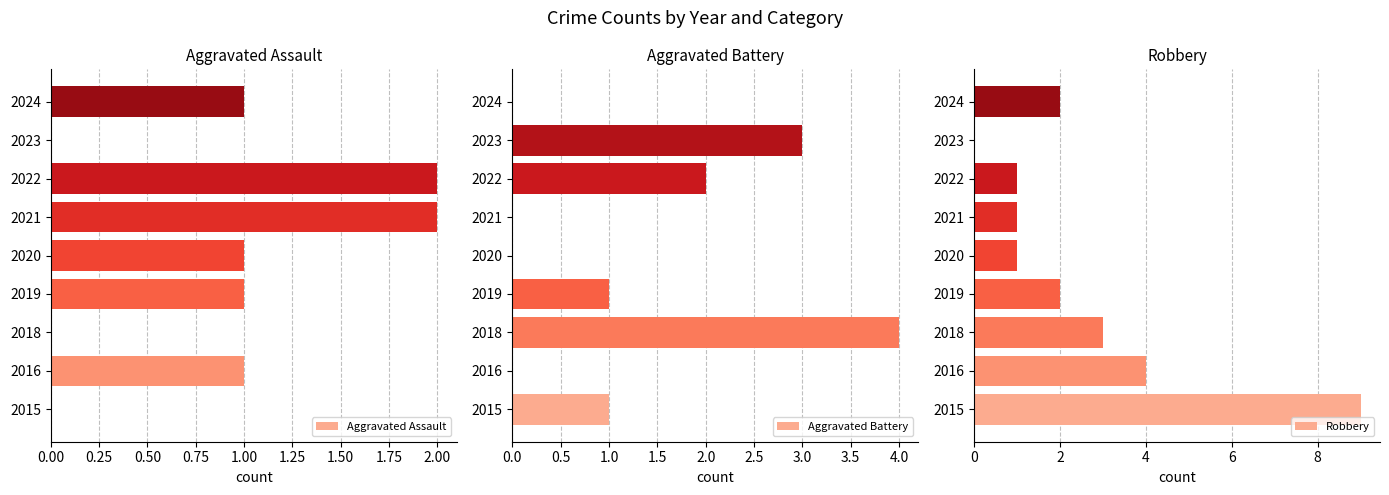

Is it true that Robbery equals 15 at 2015?

False